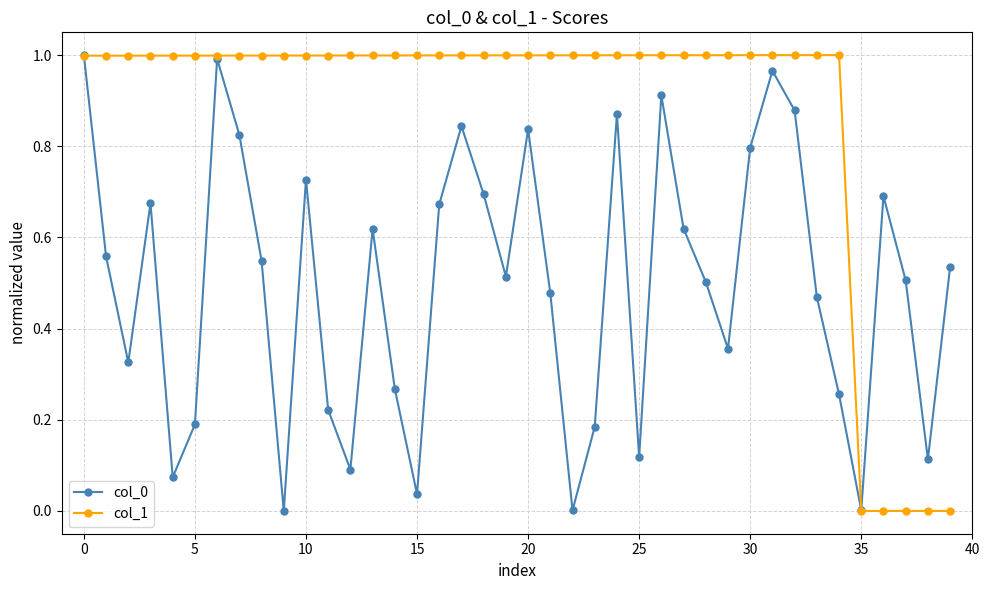

True or false: col_0 has more than 1 points higher than both neighbors.

True